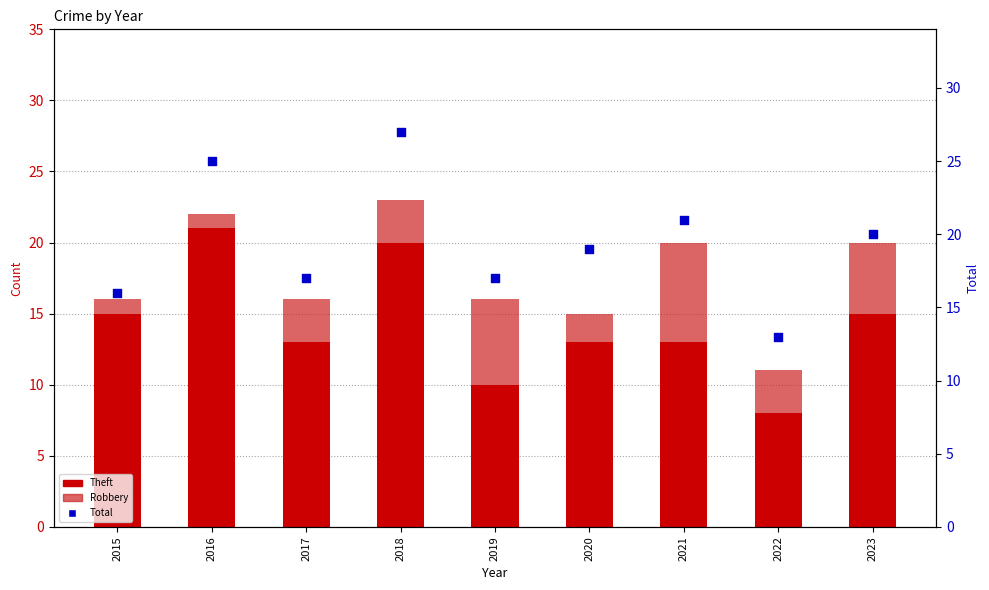

Which series contains the lowest Y value?

Robbery